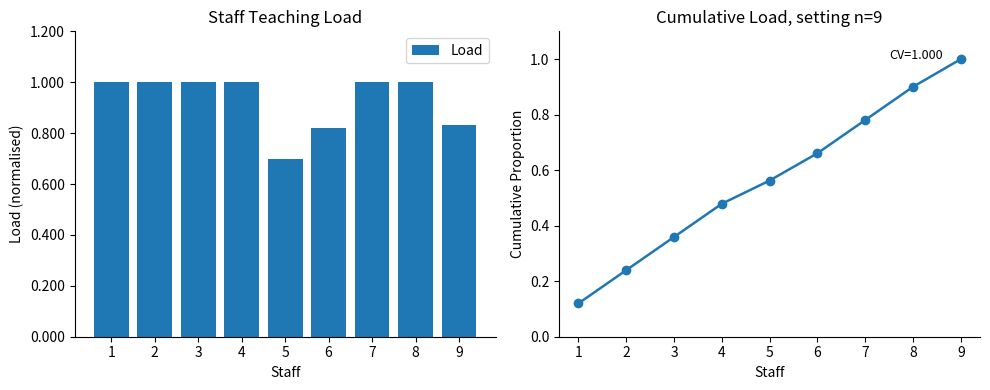

What is the highest value of the Load series?

1.0